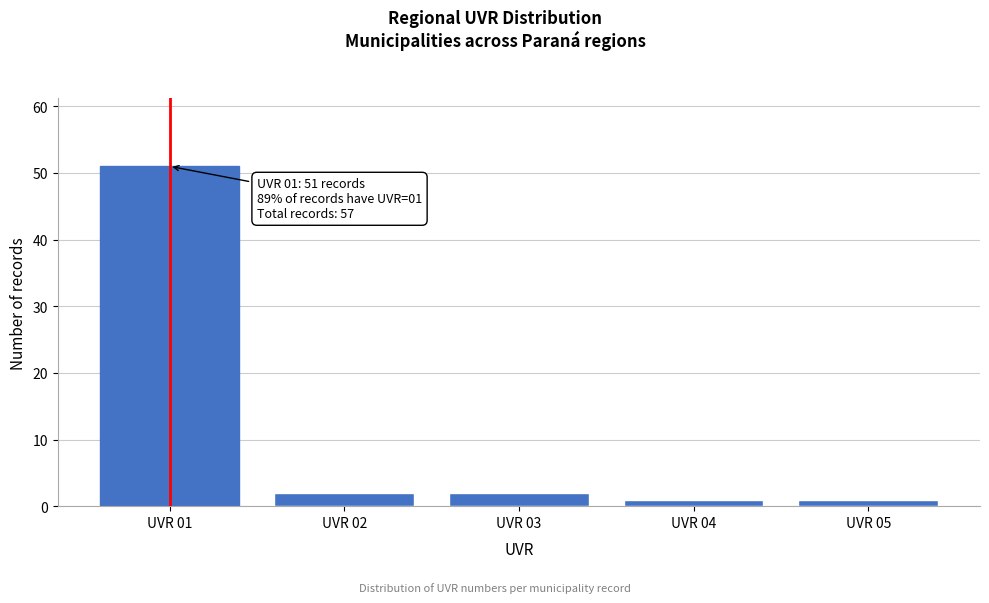

Reading left to right, transcribe all the data shown in this chart.

51	2	2	1	1